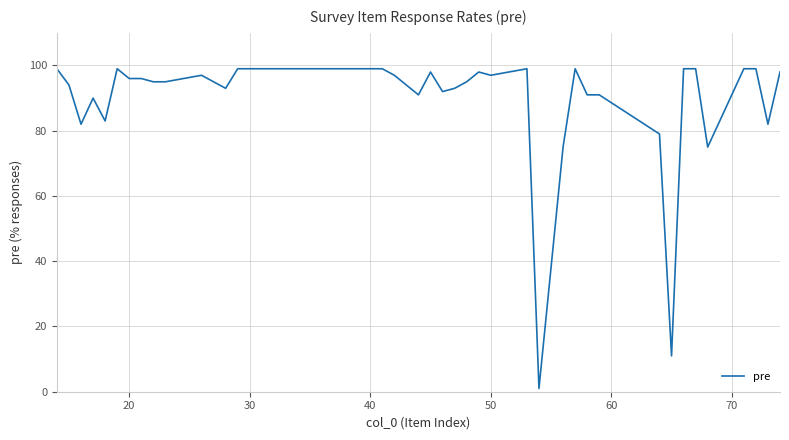

What is the difference between the maximum and minimum values?

98